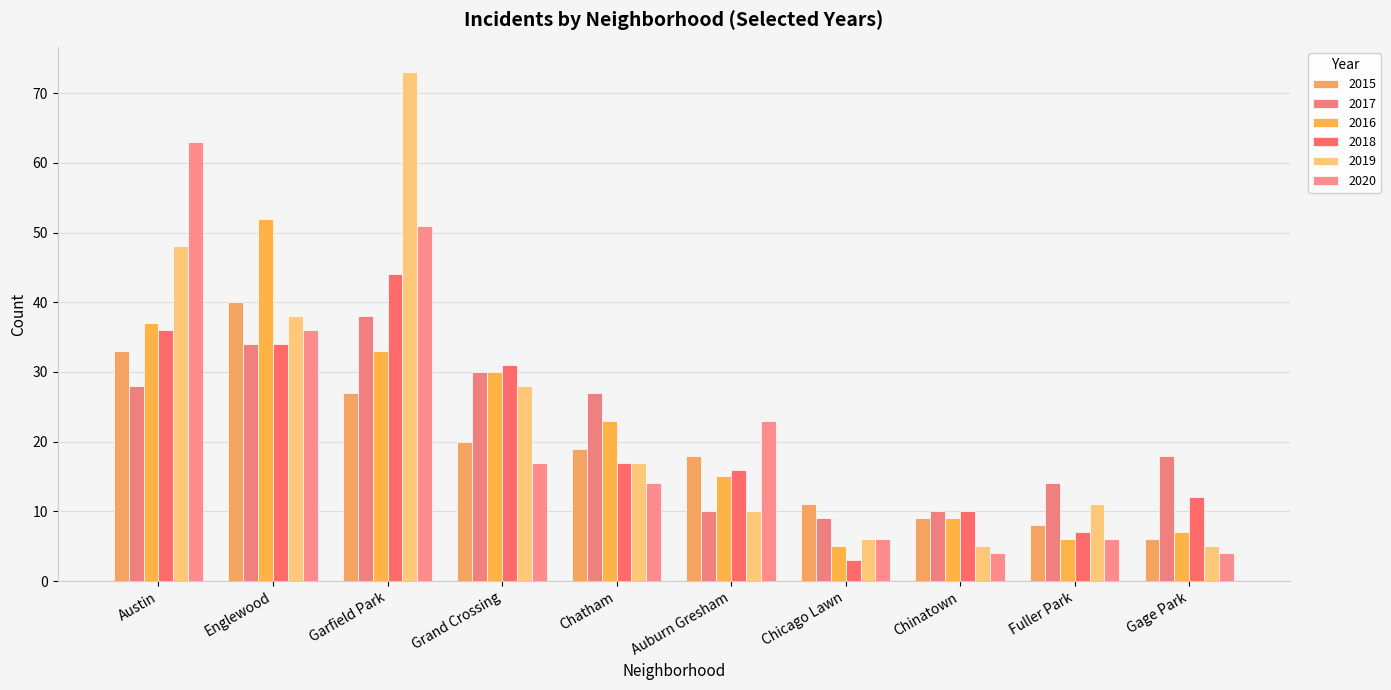

What is the approximate value of 2018 at Austin, to the nearest 10?

40